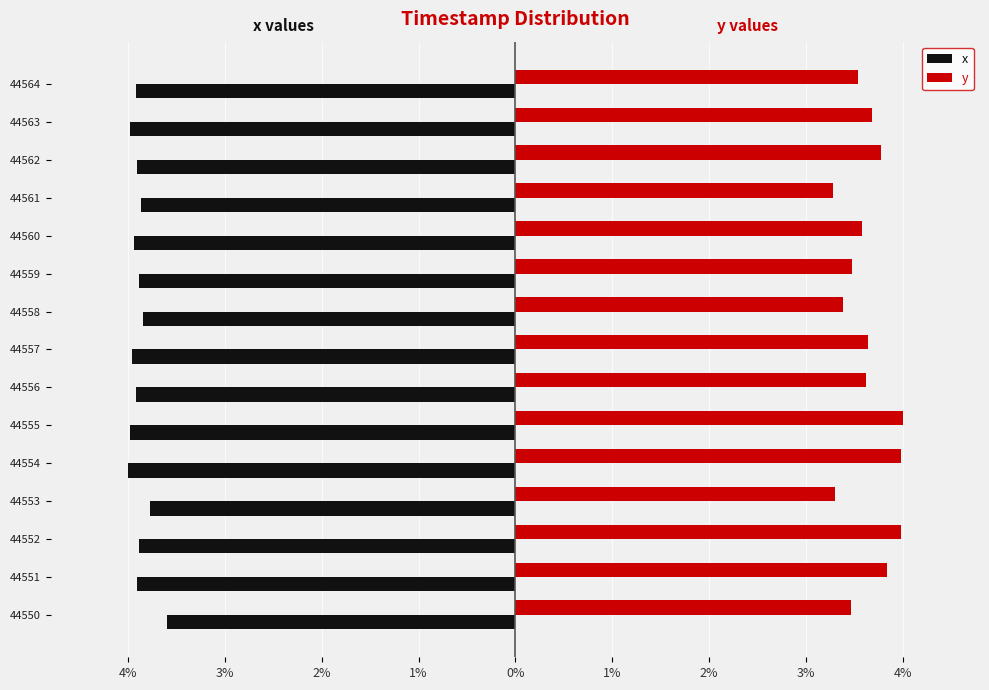

What are all the series names shown in the legend?

x, y